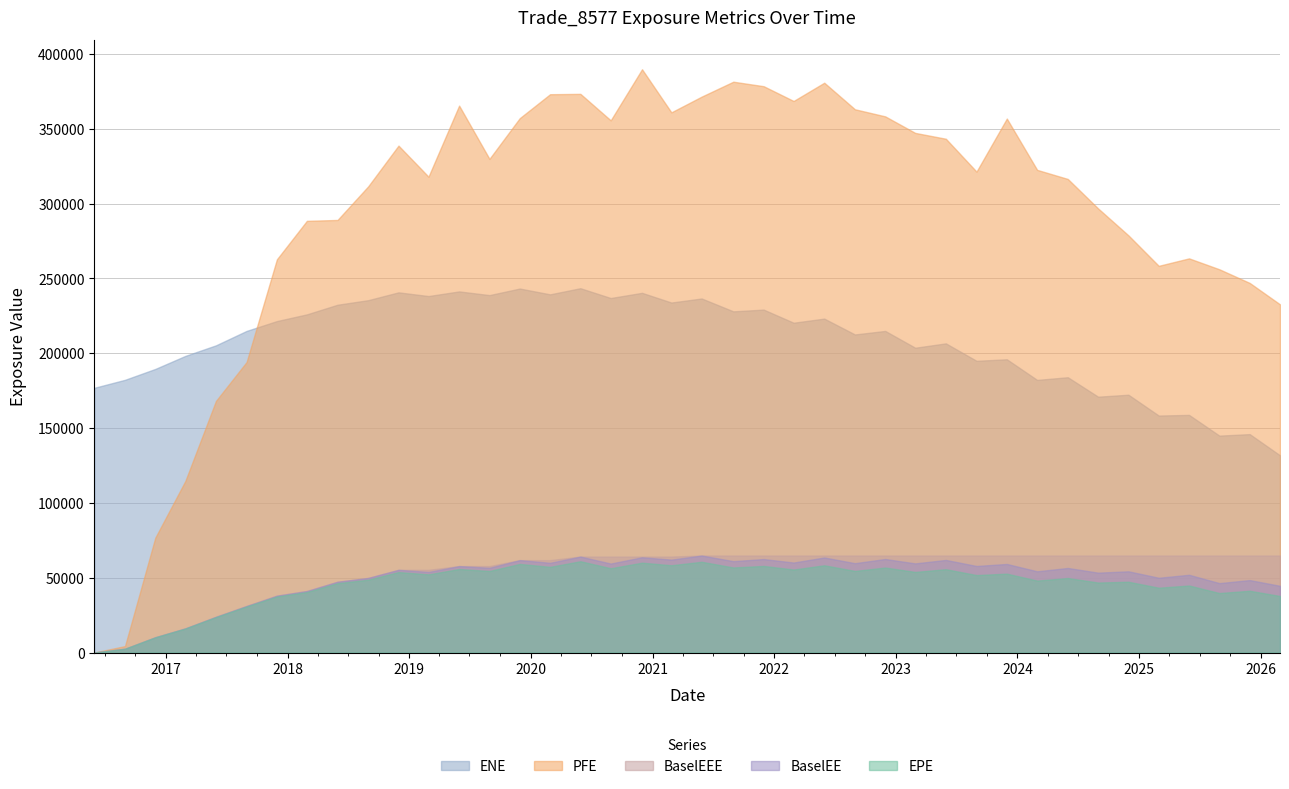

What is the label of the 11th point from the right?

2023-08-31